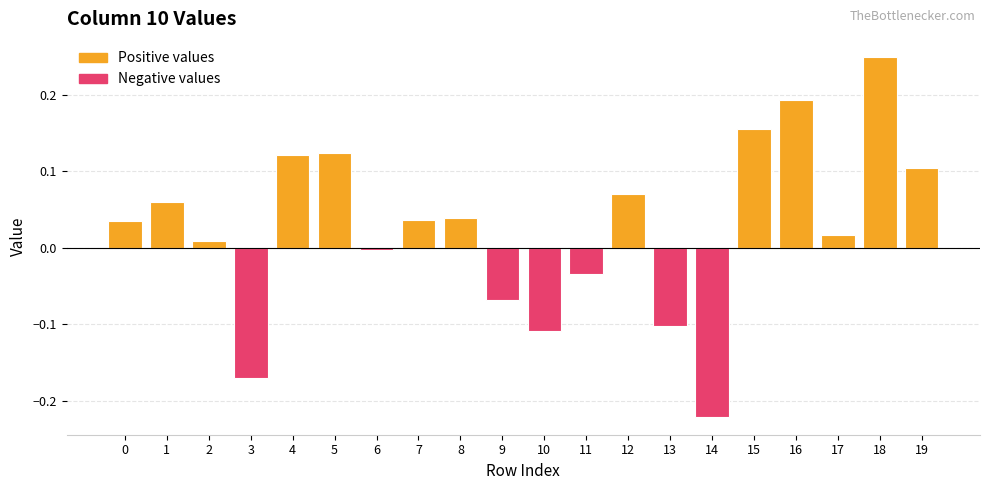

Which category has the lowest value across all series?

14